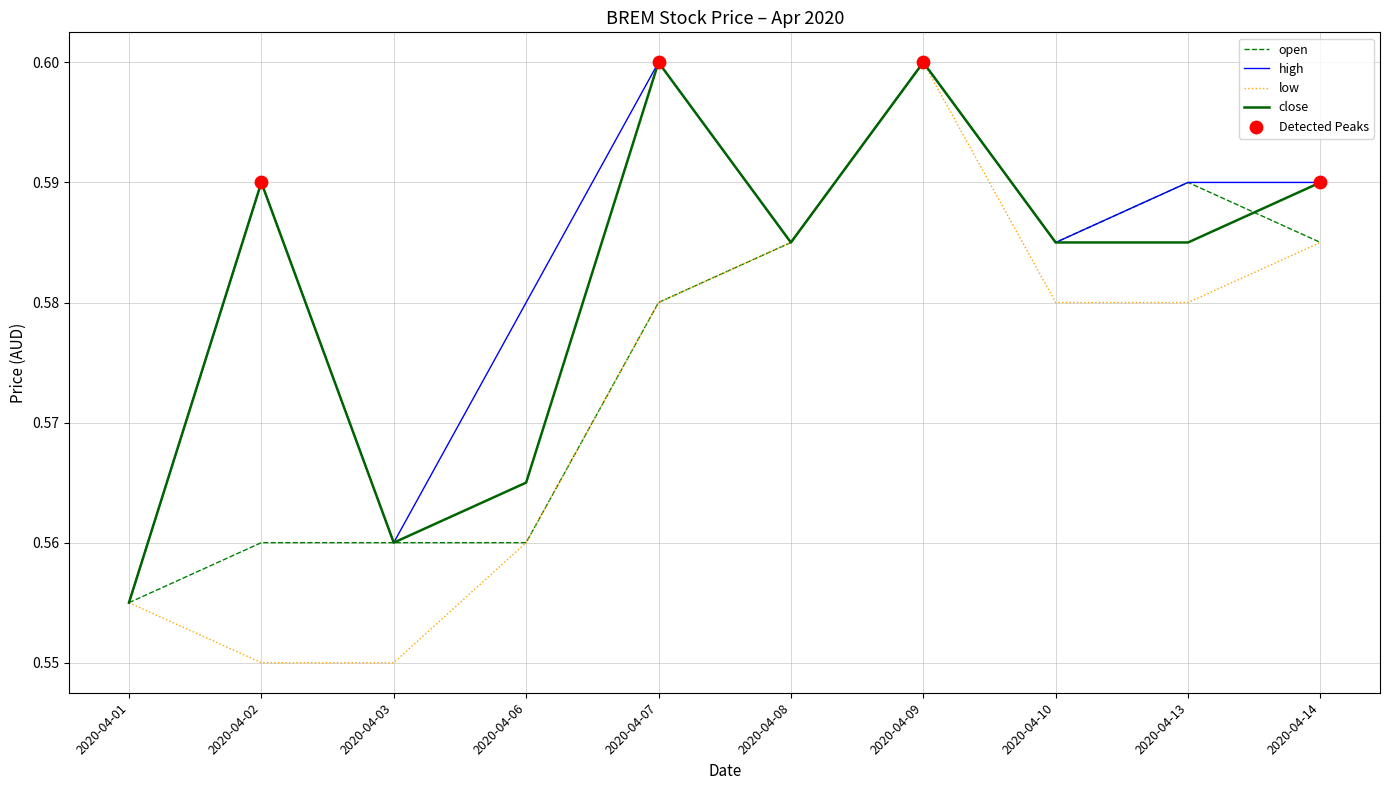

Which series has the largest range (max minus min)?

low